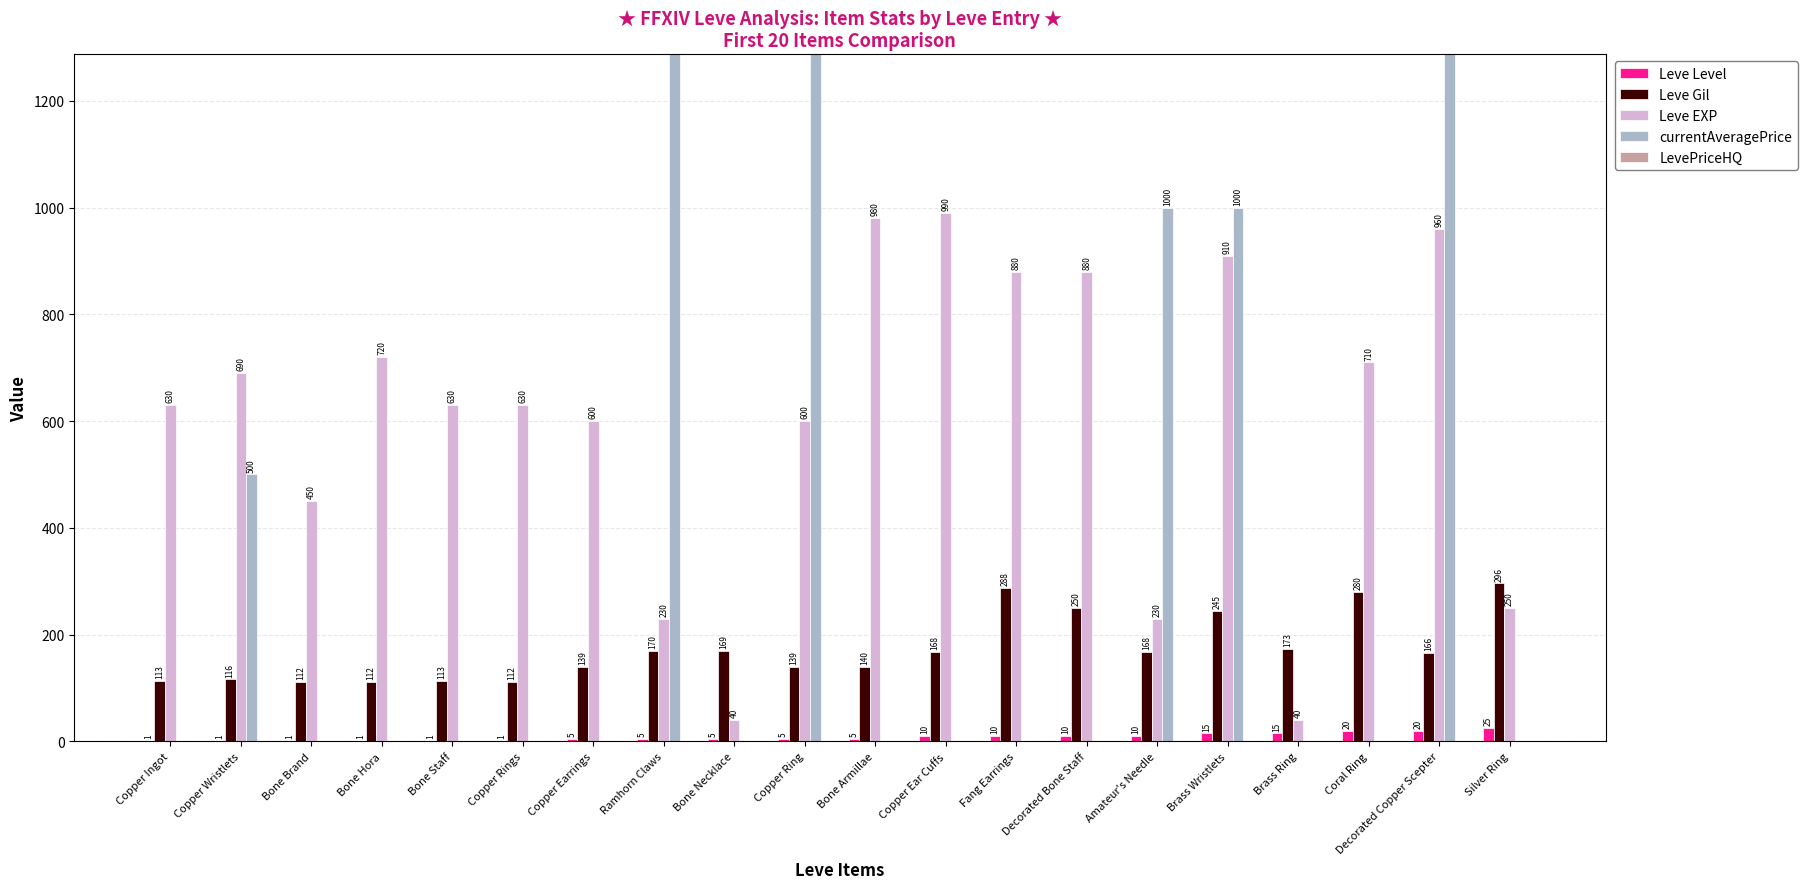

The value of currentAveragePrice at Brass Wristlets is 1629. True or false?

False